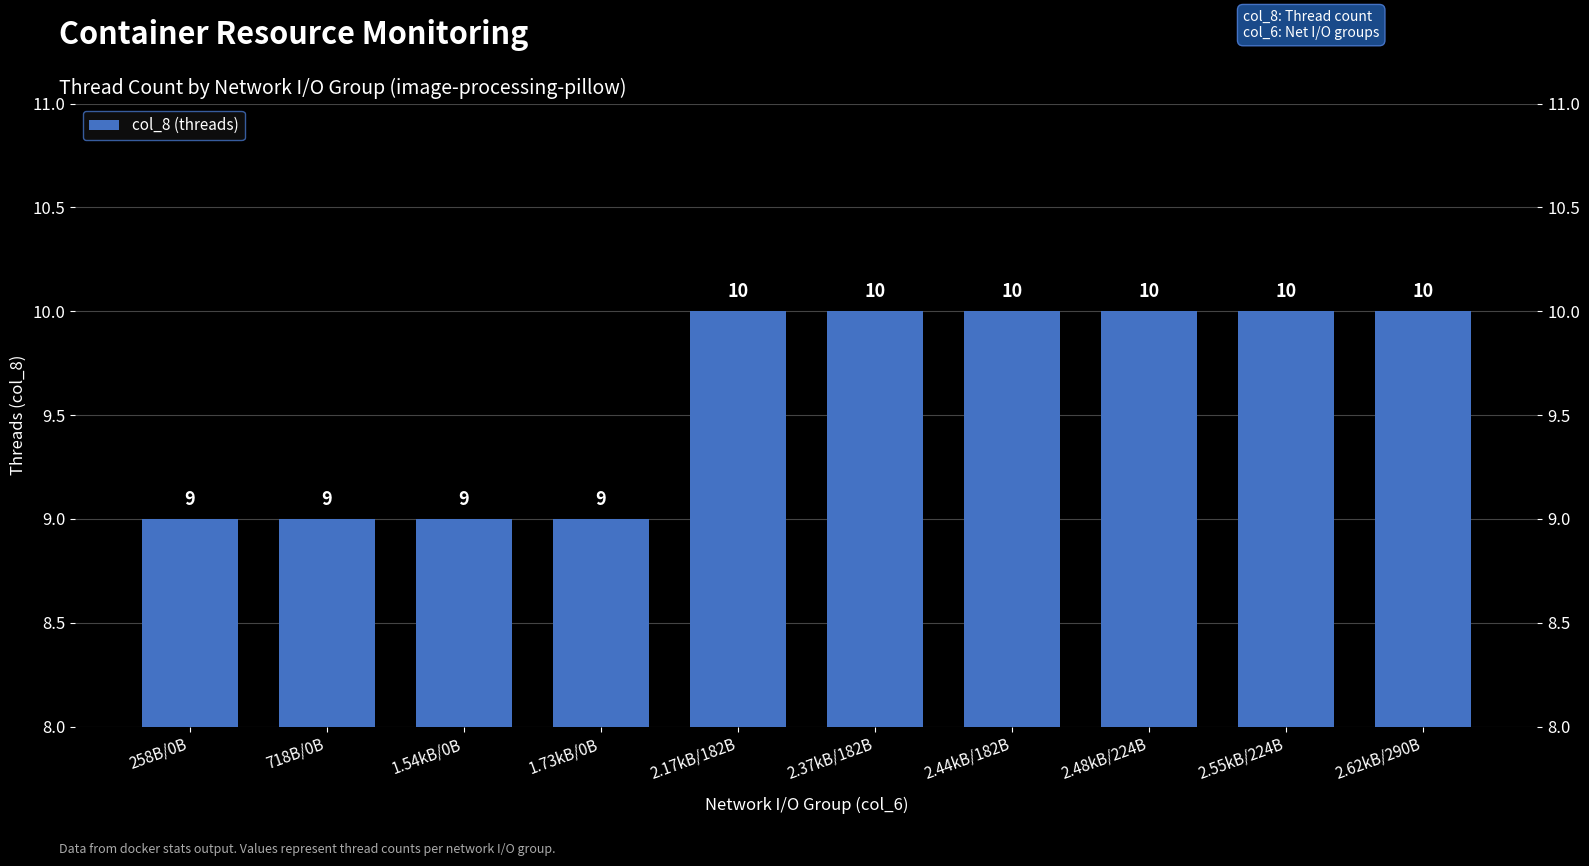

The value at 1.54kB/0B is 14. True or false?

False